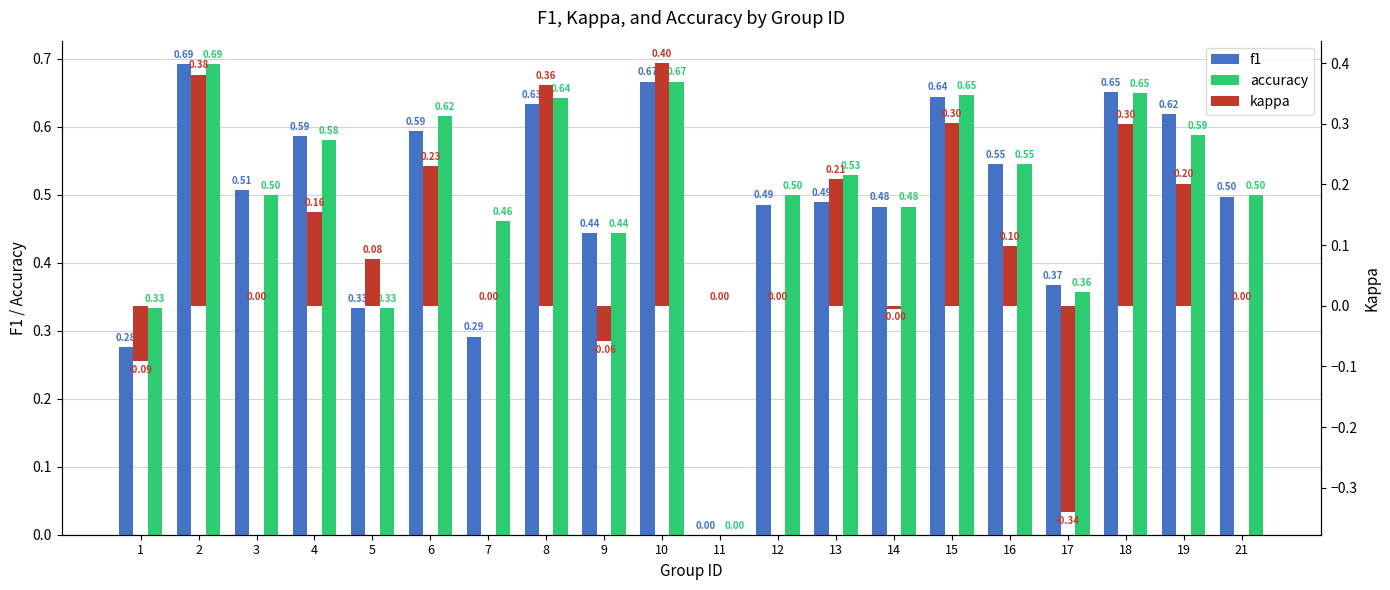

How many groups of bars are there?

20